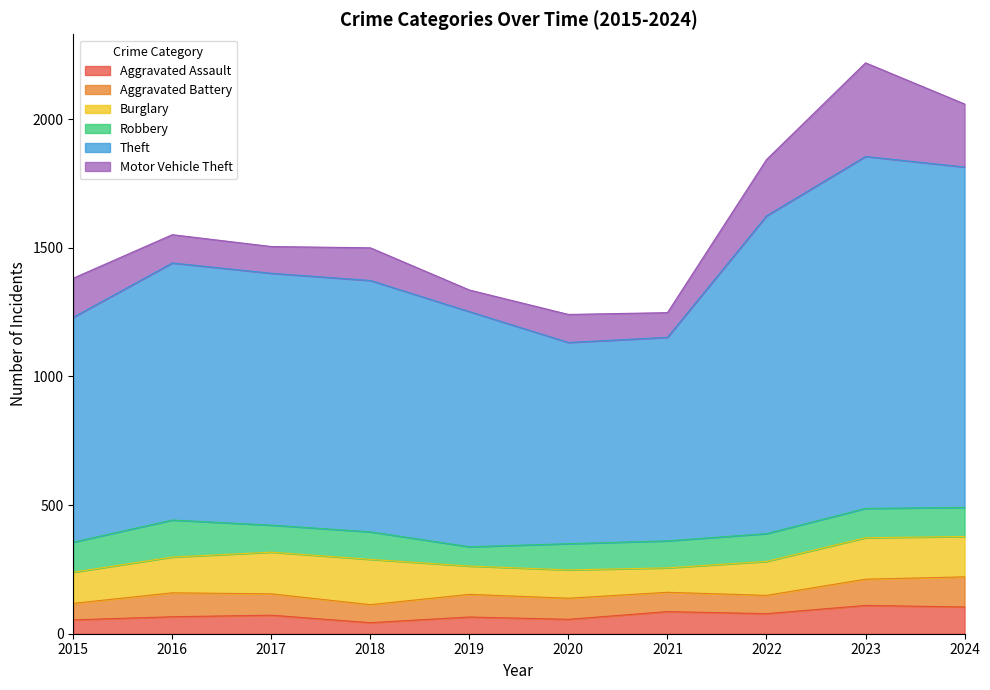

Where does the Motor Vehicle Theft series first go above 127?

2015